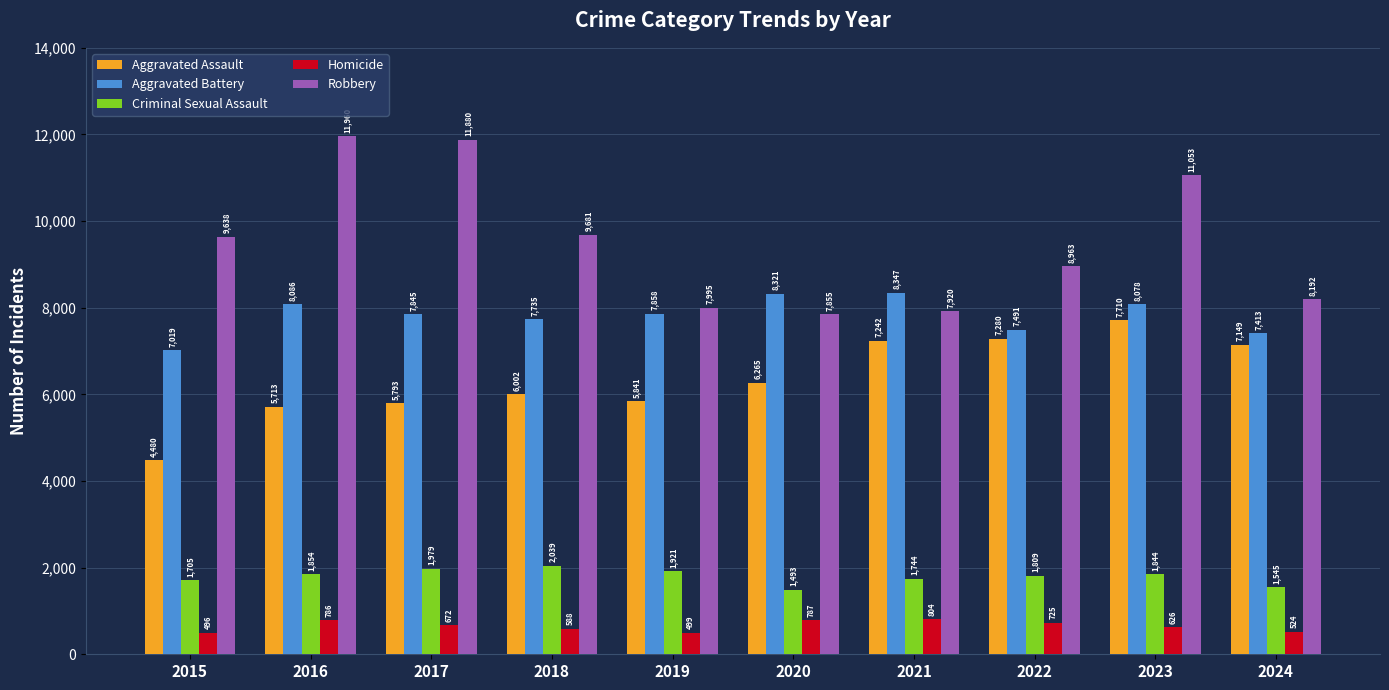

Reading right to left, extract all data points from this chart.

Aggravated Assault: 7149	7710	7280	7242	6265	5841	6002	5793	5713	4480
Aggravated Battery: 7413	8078	7491	8347	8321	7858	7735	7845	8086	7019
Criminal Sexual Assault: 1545	1844	1809	1744	1493	1921	2039	1979	1854	1705
Homicide: 524	626	725	804	787	499	588	672	786	496
Robbery: 8192	11053	8963	7920	7855	7995	9681	11880	11960	9638